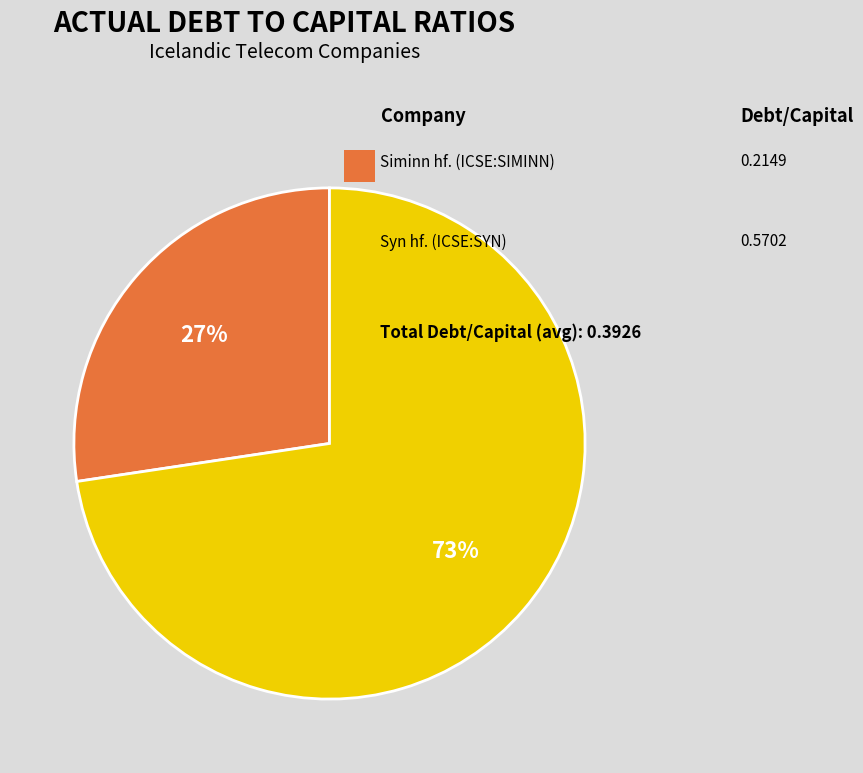

Is there a majority slice in this chart?

Yes